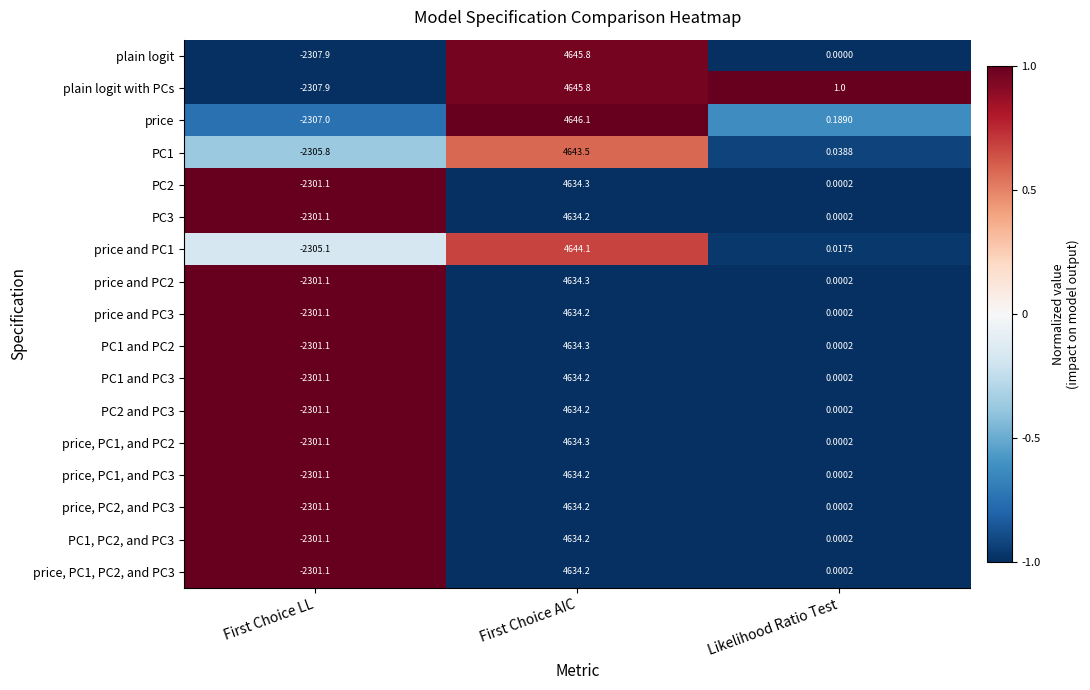

How many data points in price are less than 0?

2